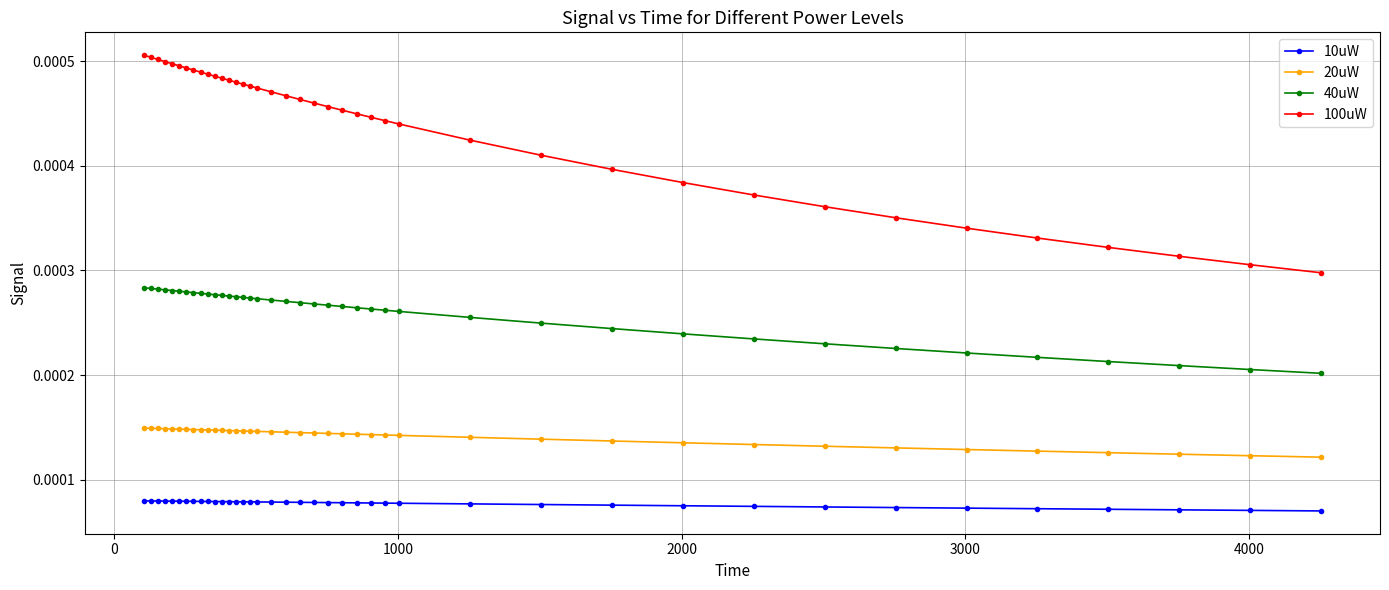

Which series has the widest spread of values?

100uW